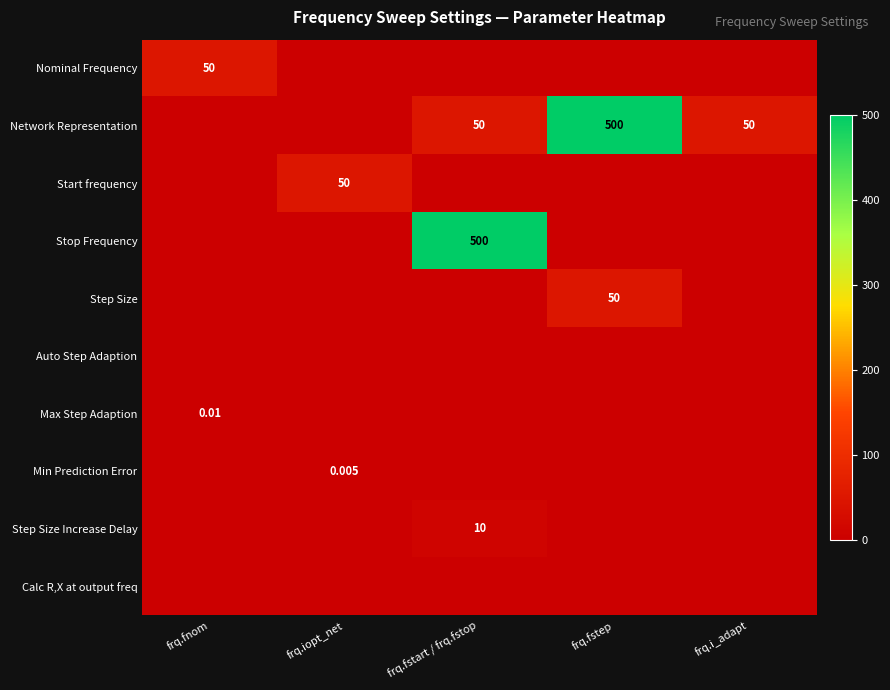

At which label does Max Step Adaption reach its minimum?

frq.iopt_net